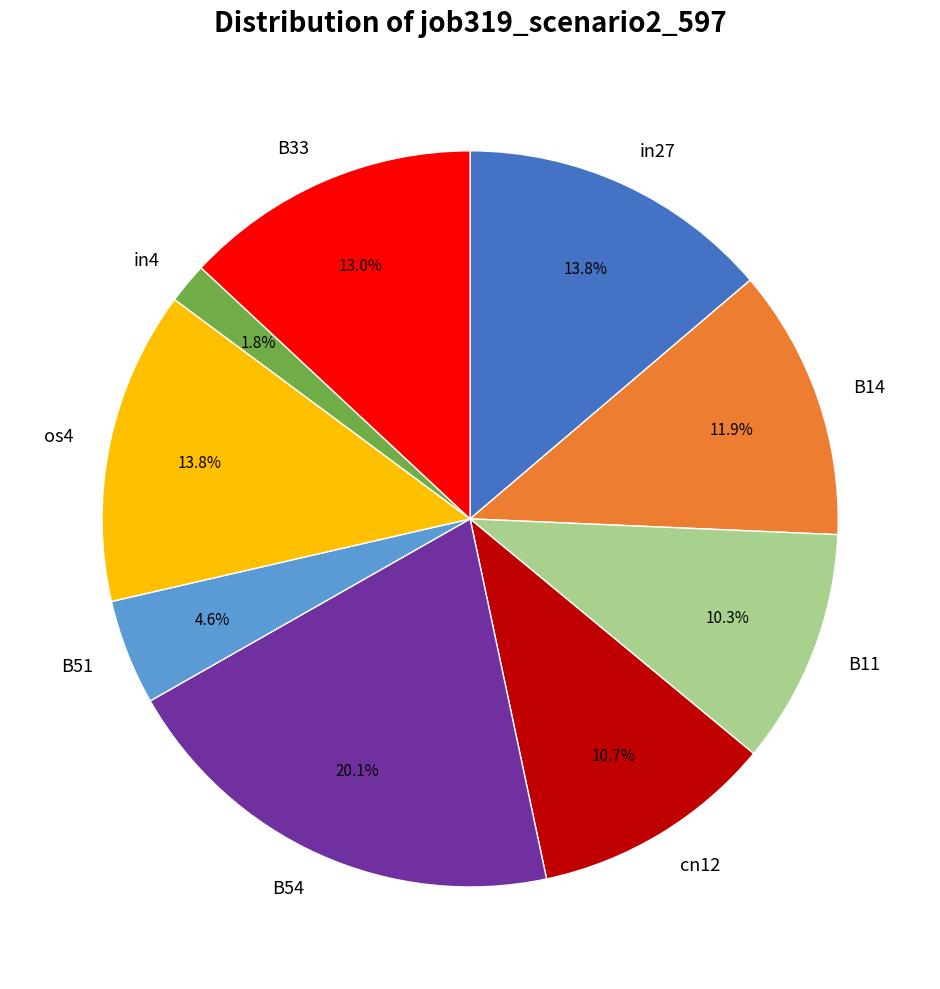

What percentage do in4 and B54 together represent?

21.9%